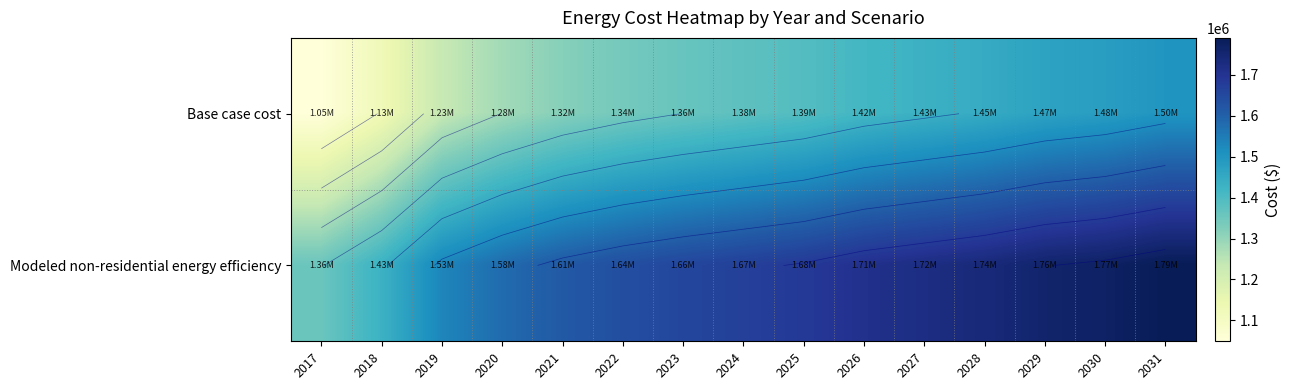

Rank the series at 2019 from highest to lowest value.

Modeled non-residential energy efficiency, Base case cost